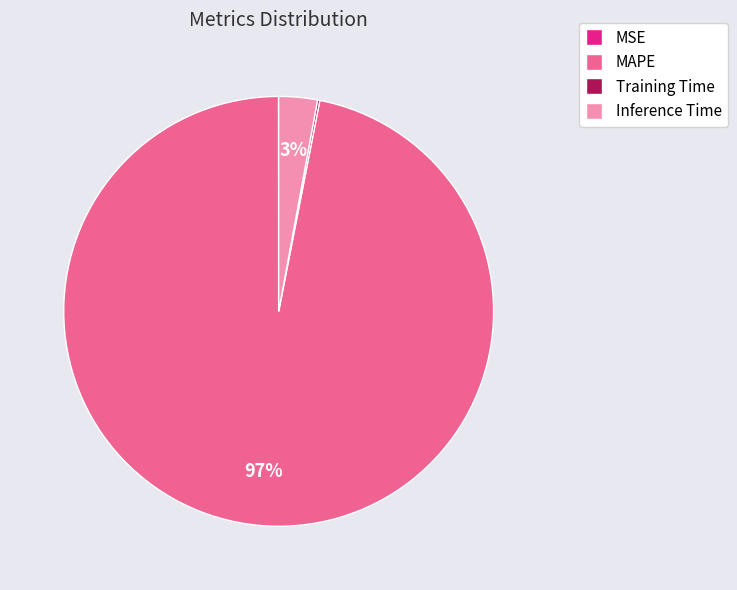

Is there a majority slice in this chart?

Yes